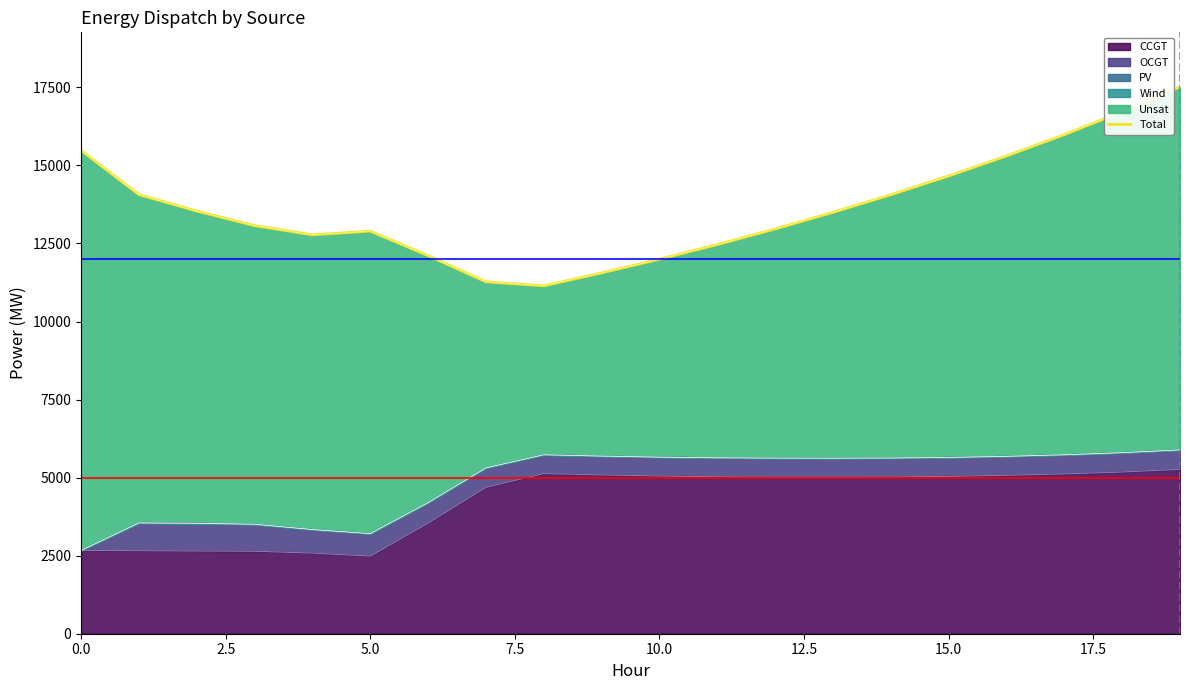

What is the difference between the values at 0.0 and 9?

3927